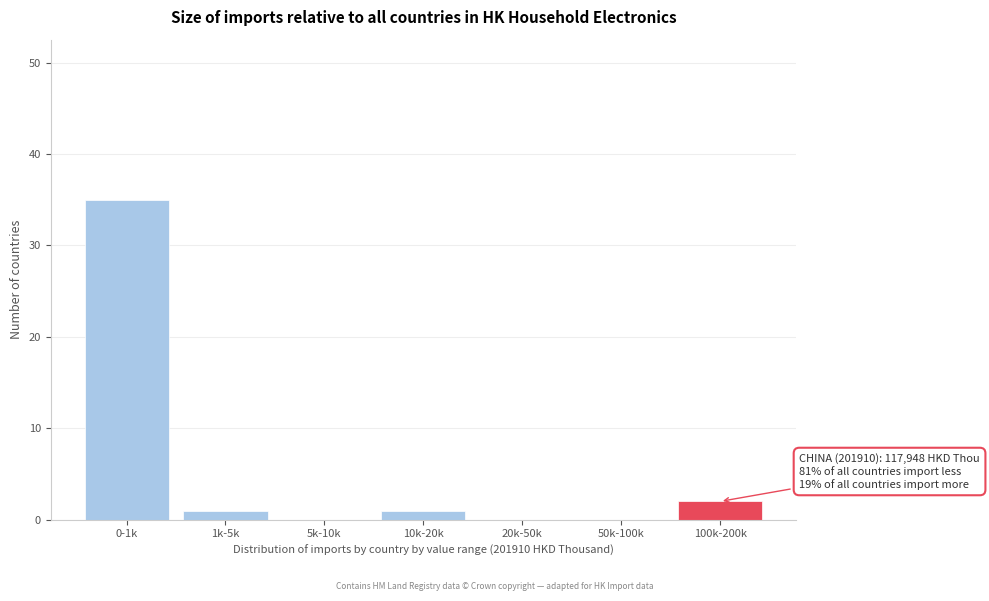

Reading left to right, extract all data points from this chart.

0-1k=35	1k-5k=1	5k-10k=0	10k-20k=1	20k-50k=0	50k-100k=0	100k-200k=2